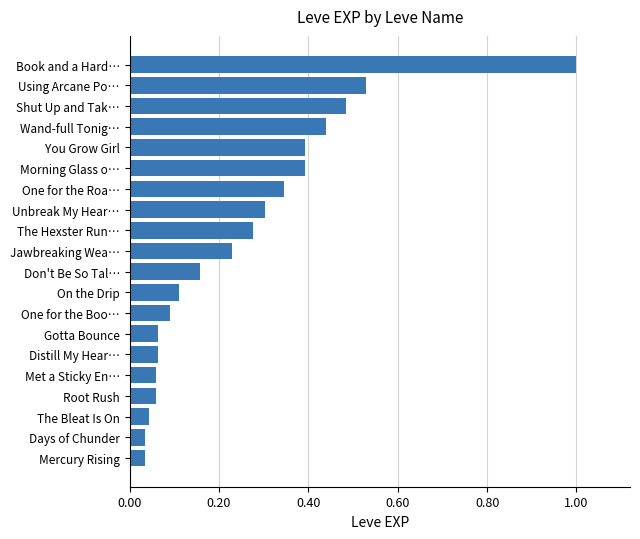

What is the sum of all values?

5.1